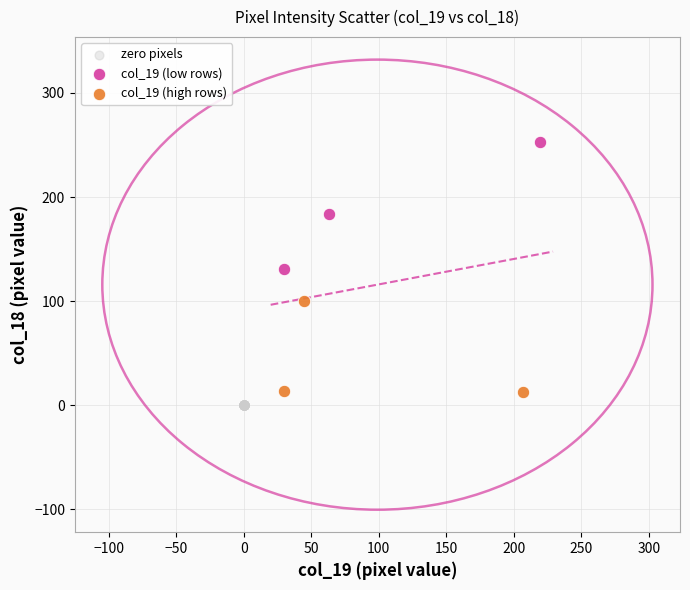

Which series reaches the maximum Y coordinate?

col_19 (low rows)